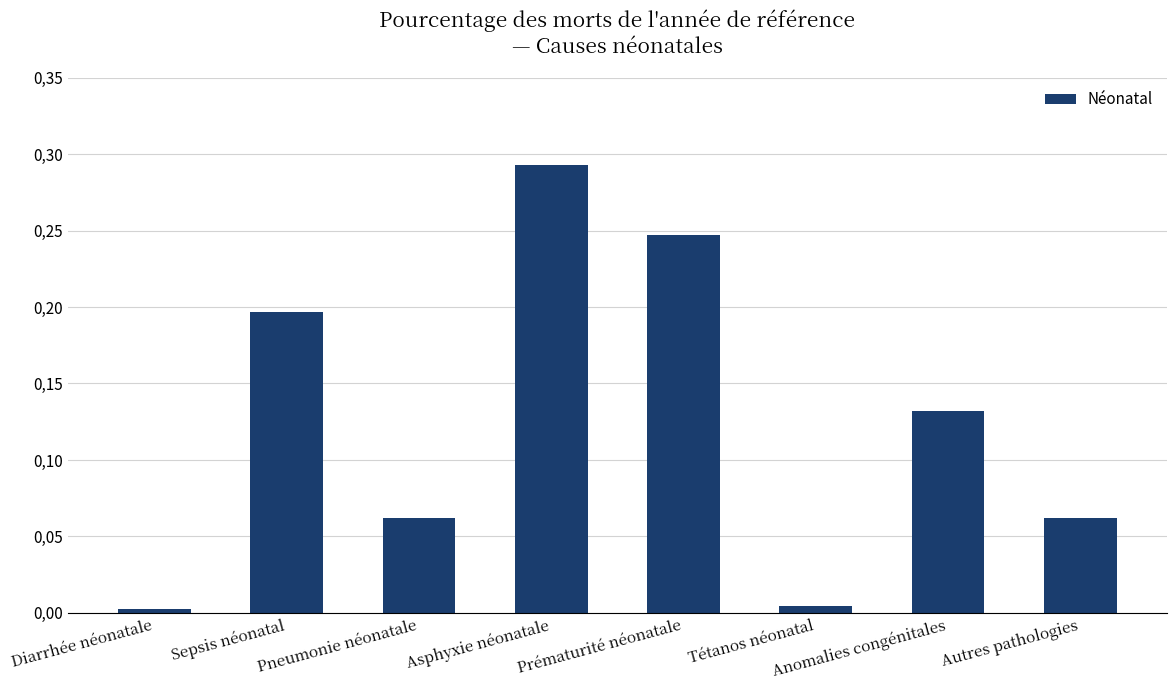

At which category does the chart reach its minimum across all series?

Diarrhée néonatale